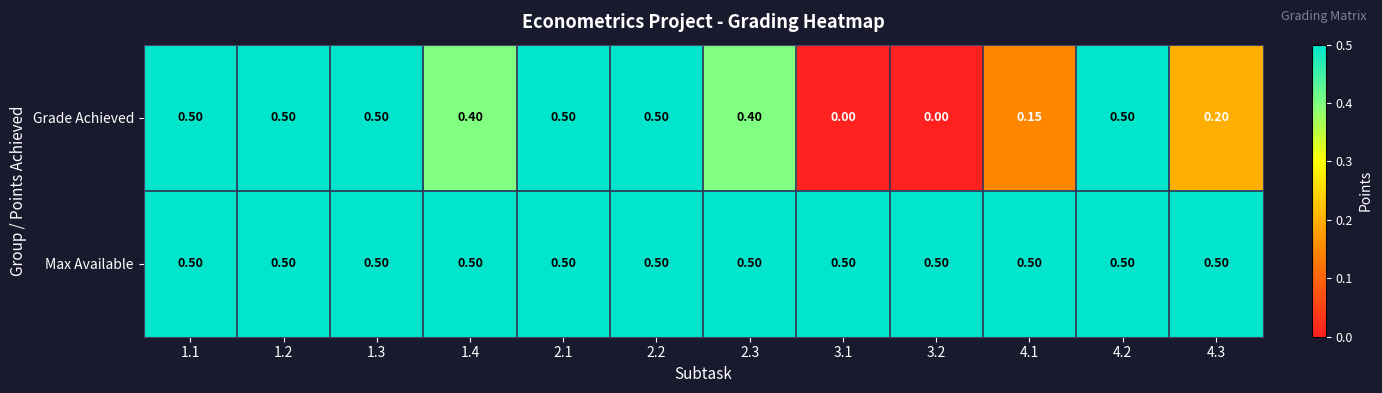

Between 1.2 and 4.1, which series saw the biggest shift?

Grade Achieved